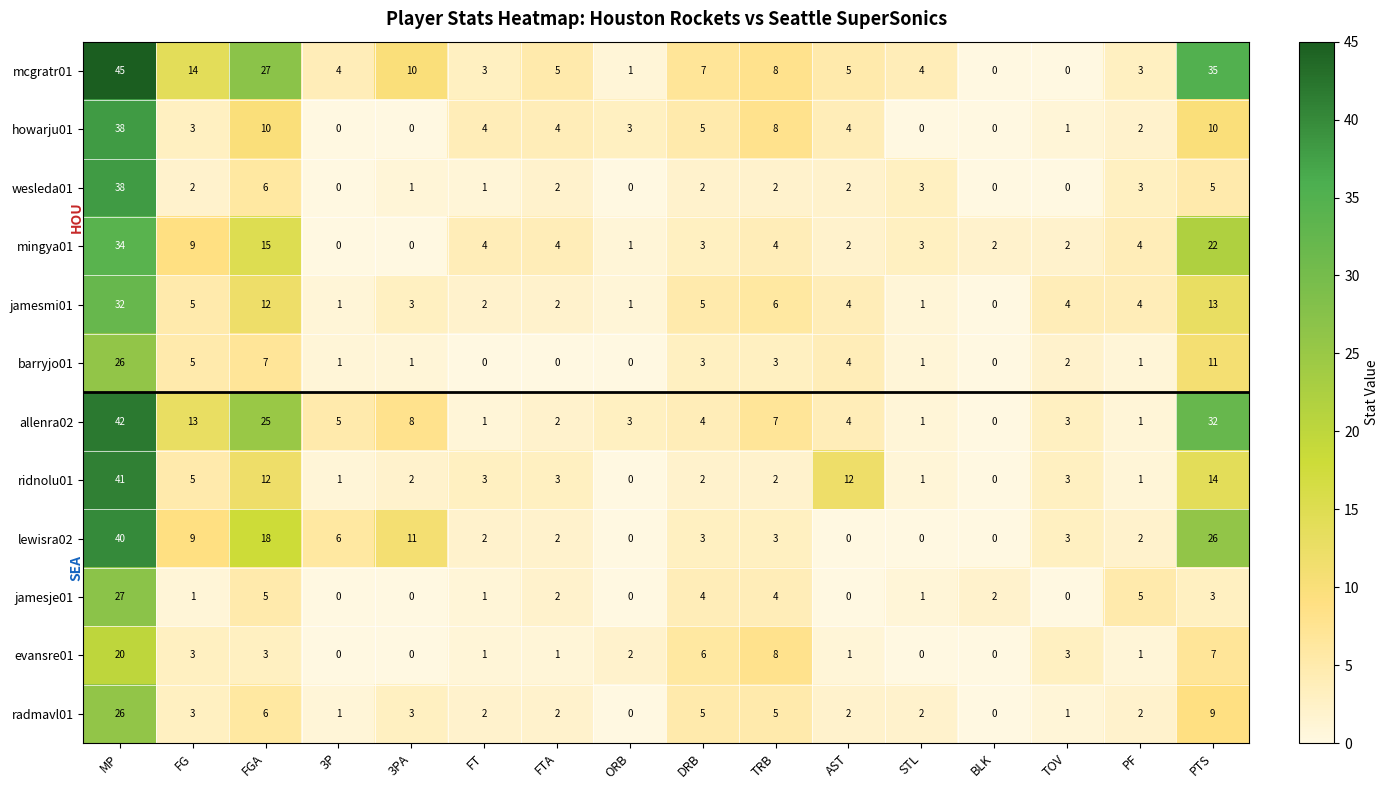

Count the number of categories in the chart.

16